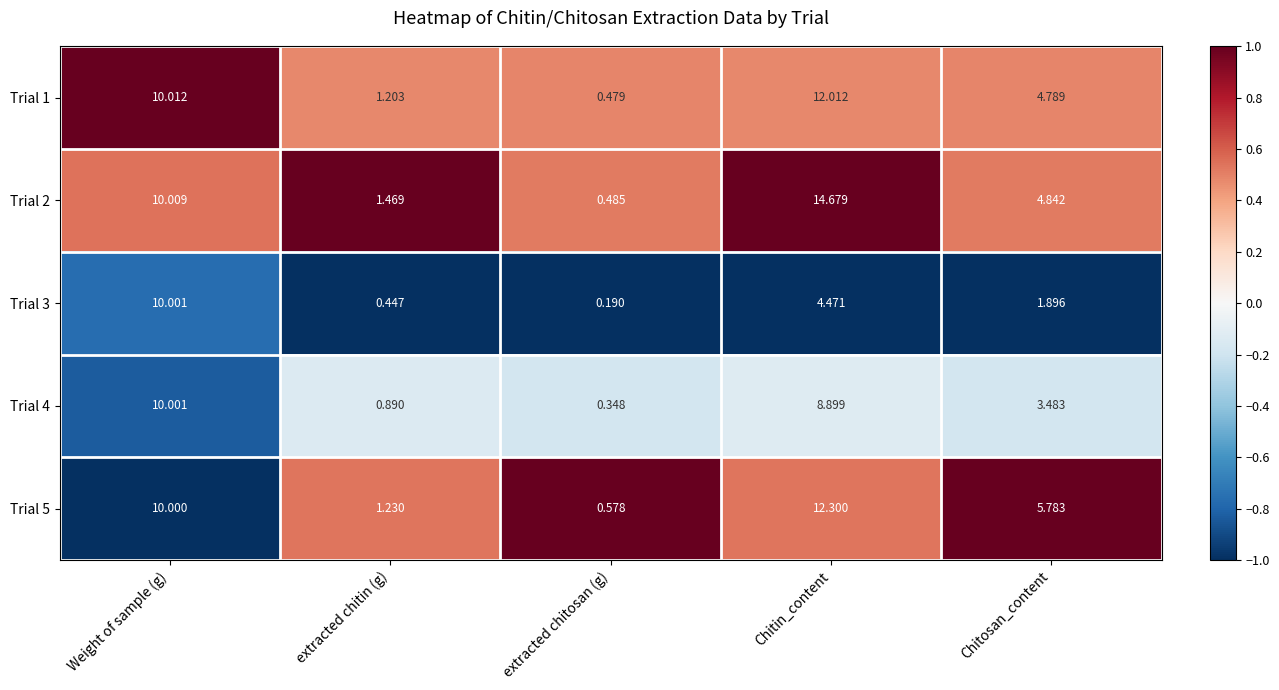

At which label does Trial 5 first exceed 5?

Weight of sample (g)